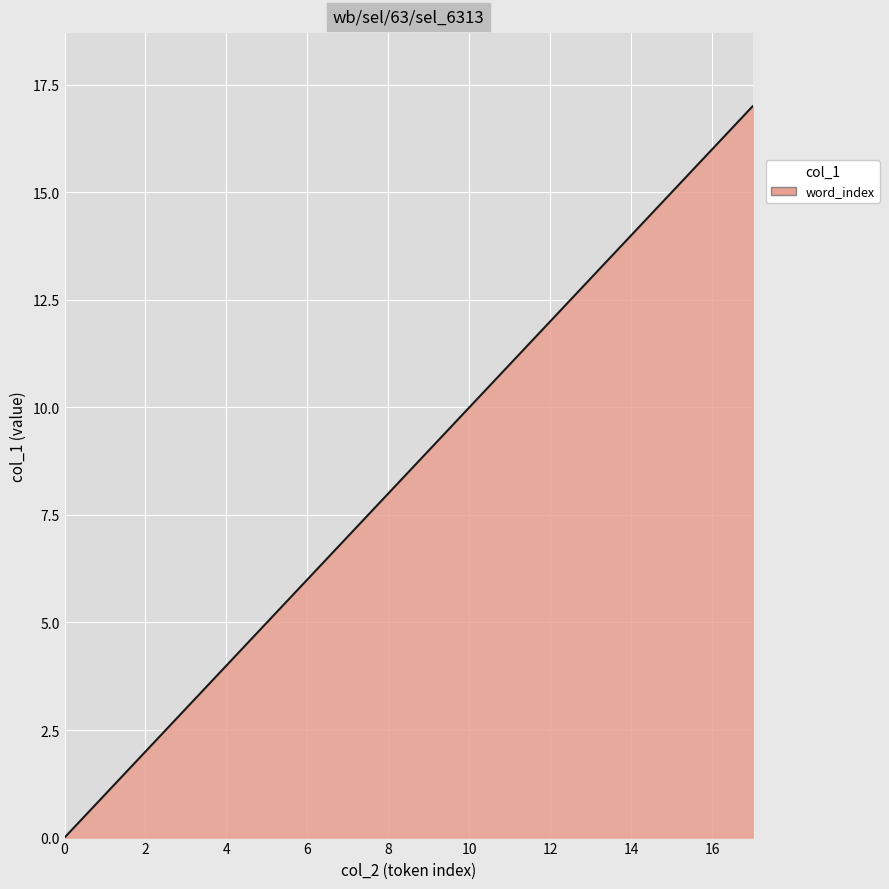

What is the difference between the maximum and minimum values?

17